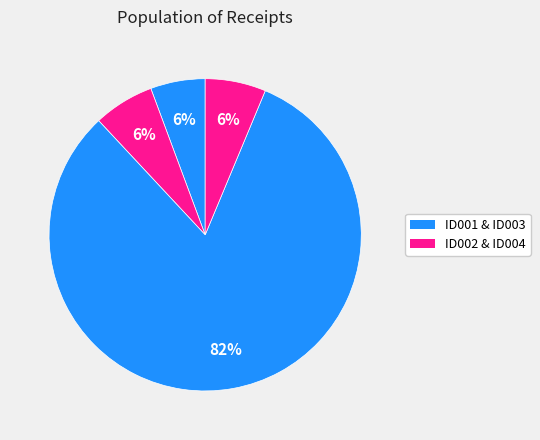

How many slices are in this pie chart?

4